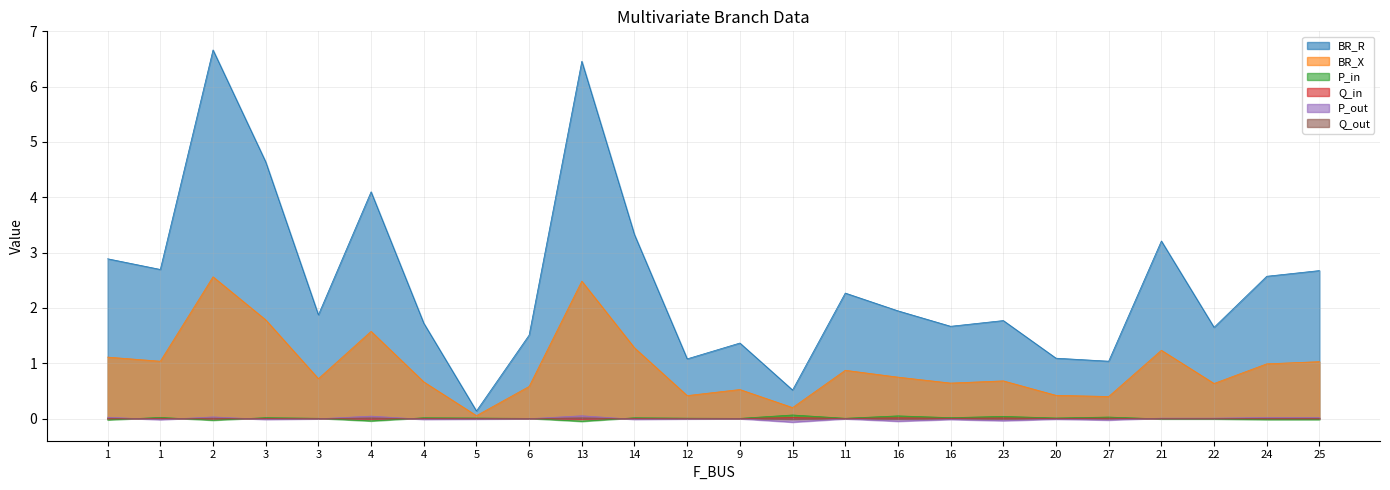

Reading left to right, list all the values displayed in this chart.

BR_R: 2.9	2.7	6.7	4.6	1.9	4.1	1.7	0.1	1.5	6.5	3.3	1.1	1.4	0.5	2.3	1.9	1.7	1.8	1.1	1.0	3.2	1.6	2.6	2.7
BR_X: 1.1	1.0	2.6	1.8	0.7	1.6	0.7	0.1	0.6	2.5	1.3	0.4	0.5	0.2	0.9	0.7	0.6	0.7	0.4	0.4	1.2	0.6	1.0	1.0
P_in: -0.0	0.0	-0.0	0.0	0.0	-0.0	0.0	0.0	0.0	-0.0	0.0	0.0	0.0	0.1	0.0	0.0	0.0	0.0	0.0	0.0	-0.0	-0.0	-0.0	-0.0
Q_in: -0.0	0.0	-0.0	0.0	0.0	-0.0	0.0	0.0	0.0	-0.0	0.0	0.0	0.0	0.0	0.0	0.0	0.0	0.0	0.0	0.0	-0.0	-0.0	-0.0	-0.0
P_out: 0.0	-0.0	0.0	-0.0	-0.0	0.0	-0.0	-0.0	-0.0	0.0	-0.0	-0.0	-0.0	-0.1	-0.0	-0.0	-0.0	-0.0	-0.0	-0.0	0.0	0.0	0.0	0.0
Q_out: 0.0	-0.0	0.0	-0.0	-0.0	0.0	-0.0	-0.0	-0.0	0.0	-0.0	-0.0	-0.0	-0.0	-0.0	-0.0	-0.0	-0.0	-0.0	-0.0	0.0	0.0	0.0	0.0